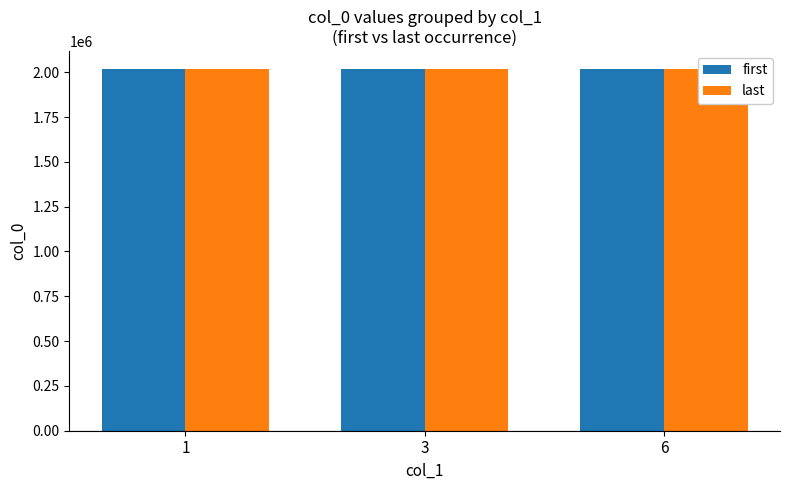

The value of first at 6 is 3265183. True or false?

False